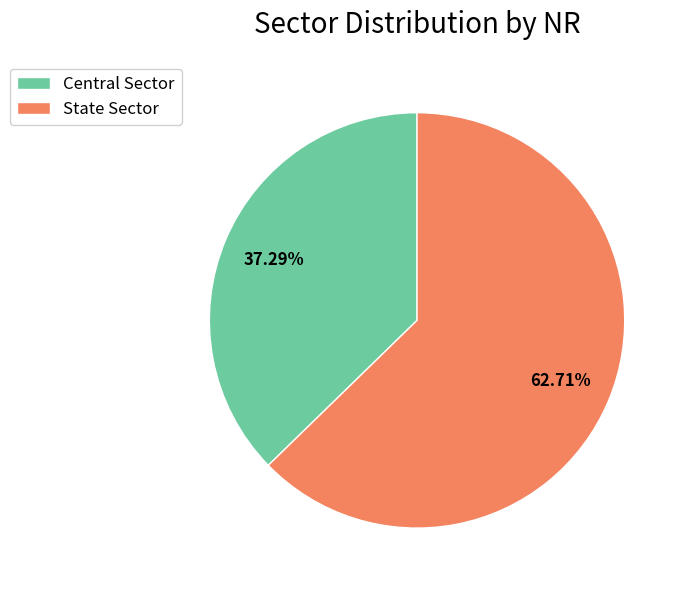

Does State Sector represent more than half of the total?

Yes